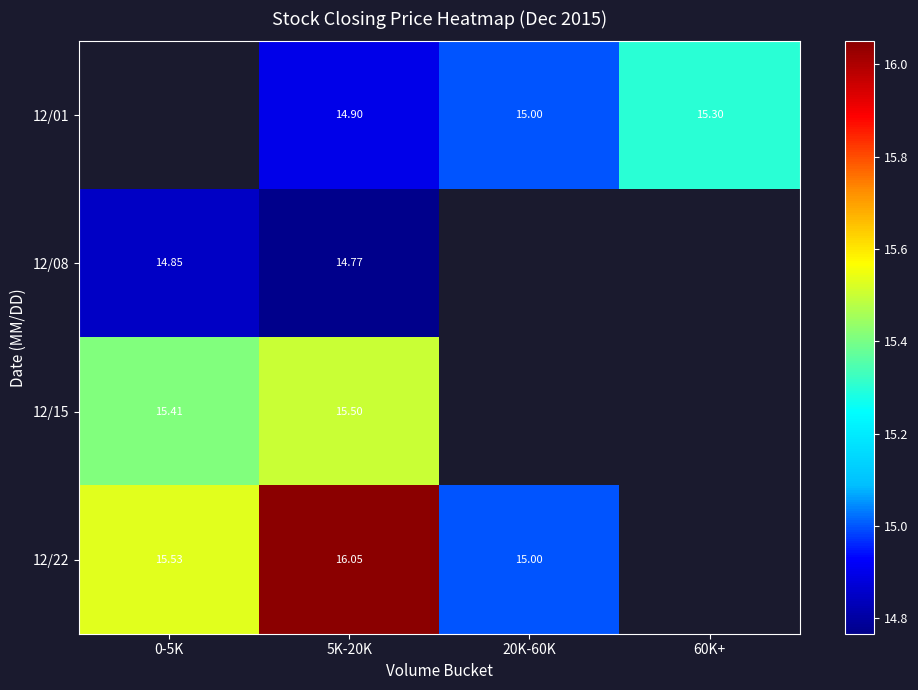

Is the value of 12/08 at 0-5K greater than the value of 12/22 at 0-5K?

No